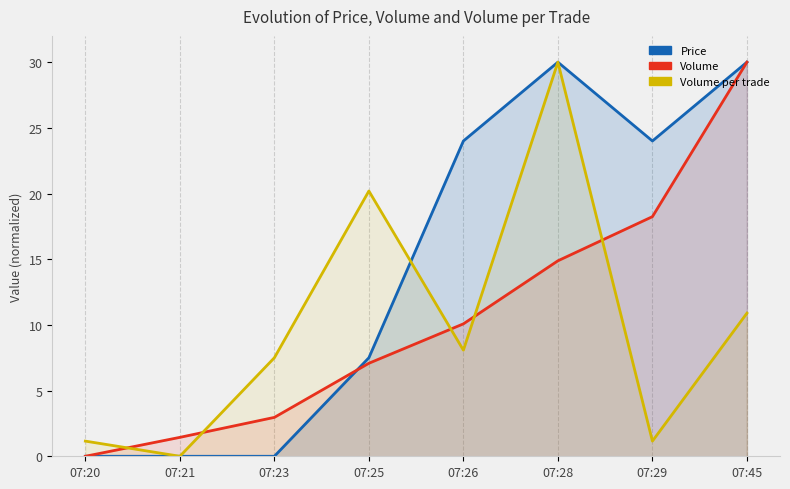

Rank the series by their average value, from highest to lowest.

Price, Volume, Volume_per_trade